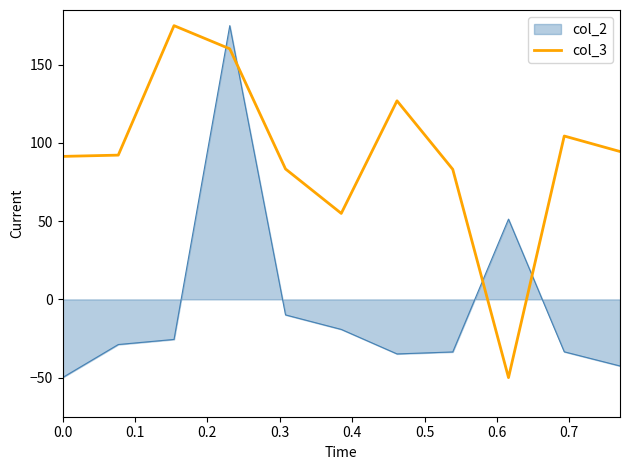

What is the difference between the maximum and minimum values in the col_2 series?

225.0